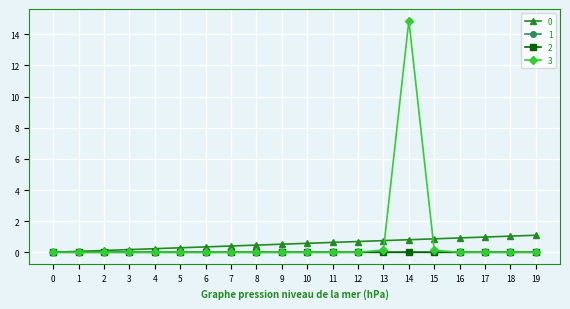

At which category is the sum across all series the highest?

14